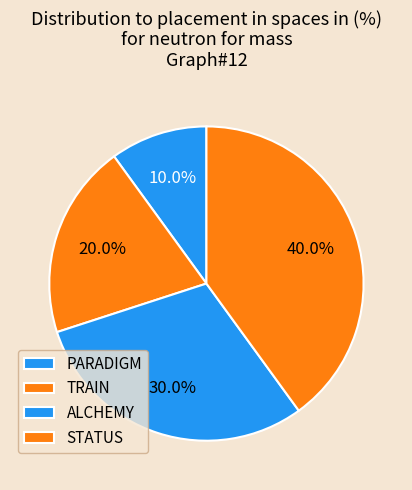

Is there a majority slice in this chart?

No